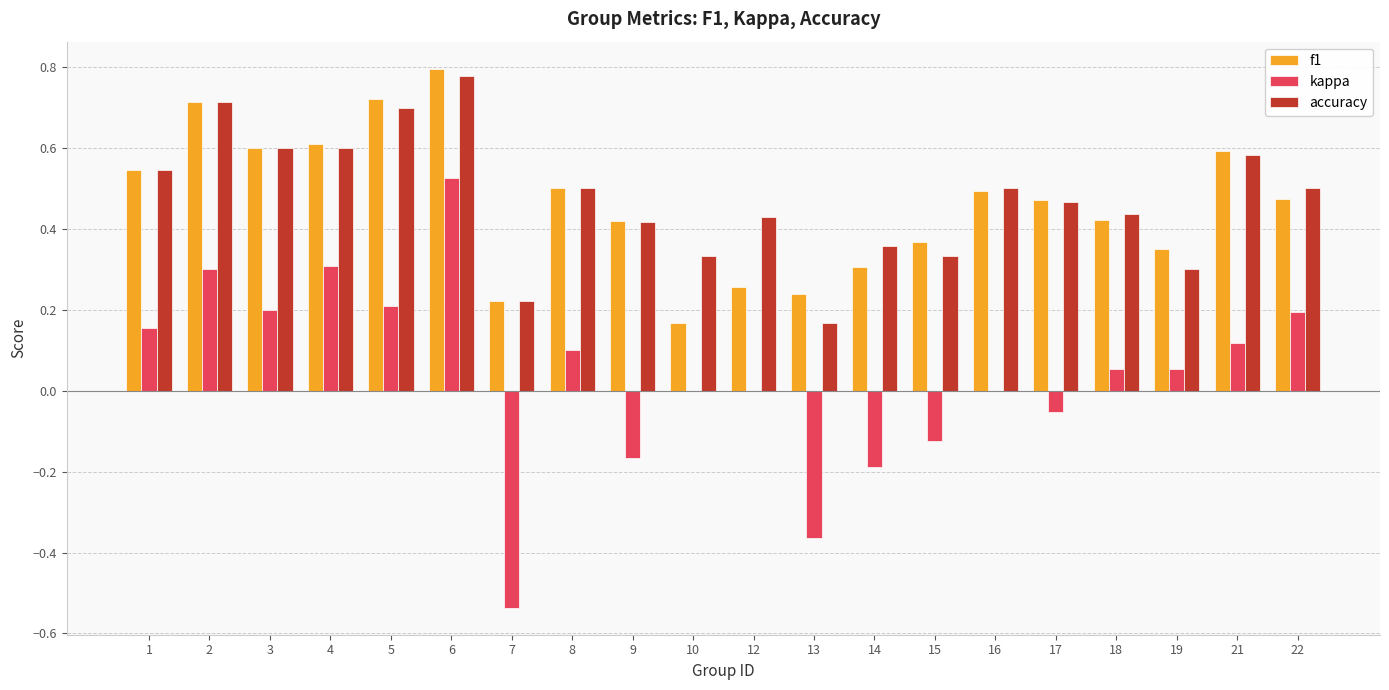

What is the total value across all series at 1?

1.2